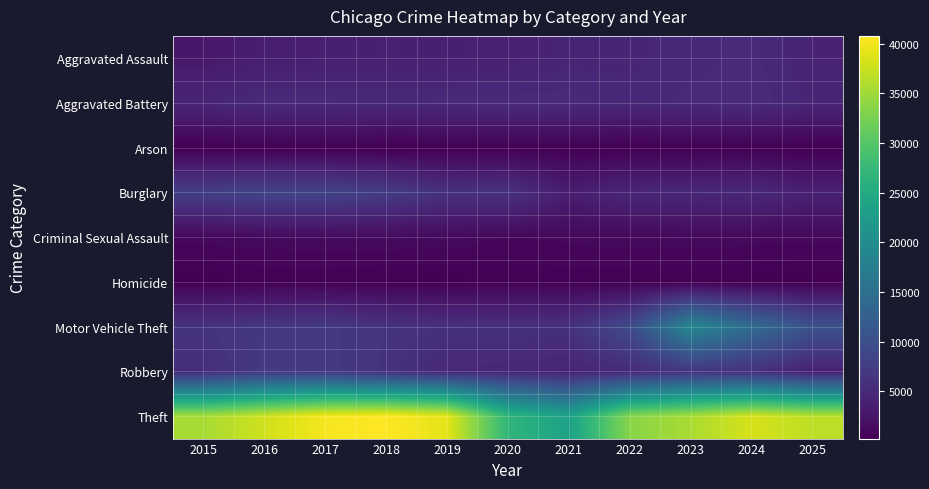

Reading left to right, transcribe all the data shown in this chart.

Aggravated Assault: 2015=2853	2016=3597	2017=3731	2018=3885	2019=3835	2020=3947	2021=4464	2022=4559	2023=4816	2024=5121	2025=4284
Aggravated Battery: 2015=4503	2016=5193	2017=5110	2018=4951	2019=5103	2020=5244	2021=5201	2022=4767	2023=5106	2024=5254	2025=4550
Arson: 2015=275	2016=332	2017=294	2018=239	2019=231	2020=364	2021=329	2022=251	2023=315	2024=318	2025=250
Burglary: 2015=7688	2016=8376	2017=8319	2018=7362	2019=5965	2020=6052	2021=3585	2022=4631	2023=4668	2024=4887	2025=3907
Criminal Sexual Assault: 2015=1134	2016=1231	2017=1301	2018=1310	2019=1266	2020=999	2021=1103	2022=1197	2023=1210	2024=1152	2025=1126
Homicide: 2015=305	2016=462	2017=458	2018=371	2019=317	2020=491	2021=516	2022=446	2023=418	2024=382	2025=260
Motor Vehicle Theft: 2015=6223	2016=6819	2017=7143	2018=6227	2019=5826	2020=5869	2021=5915	2022=9417	2023=19033	2024=14349	2025=10587
Robbery: 2015=5548	2016=7054	2017=7115	2018=6114	2019=4957	2020=4754	2021=4388	2022=5166	2023=6291	2024=5869	2025=3917
Theft: 2015=35442	2016=37862	2017=40269	2018=40800	2019=39181	2020=26938	2021=23500	2022=33511	2023=35642	2024=38300	2025=36763